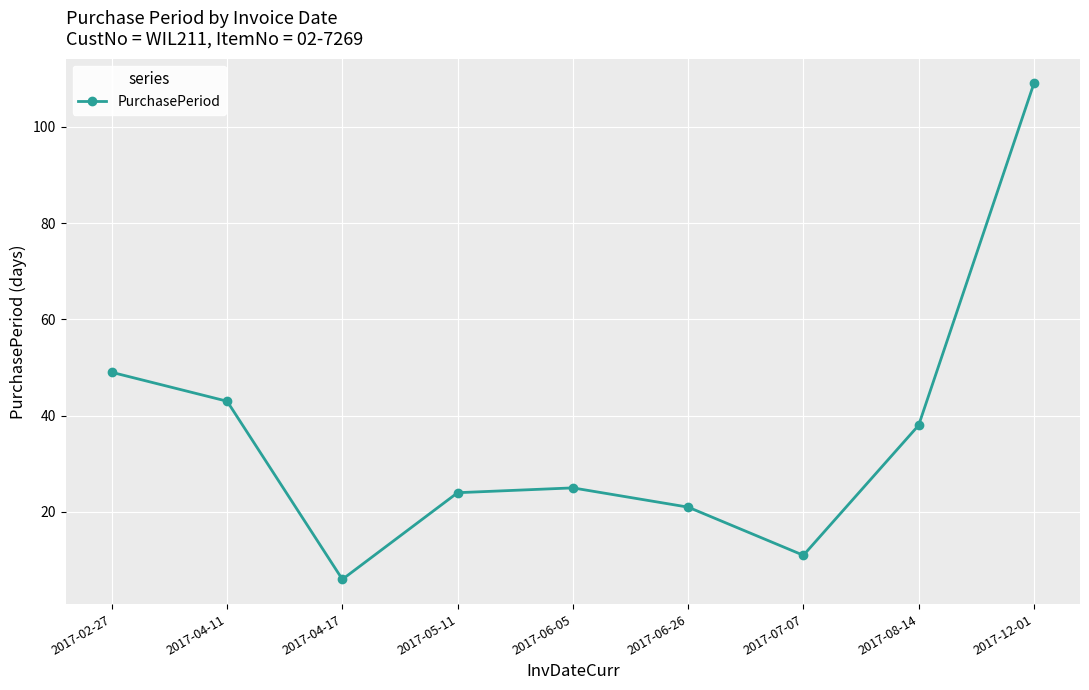

Where is the first local maximum?

2017-06-05